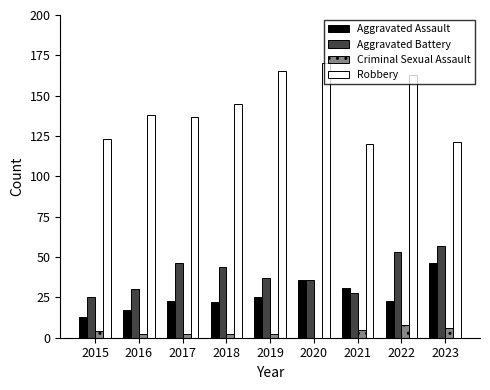

Which series has the largest range (max minus min)?

Robbery